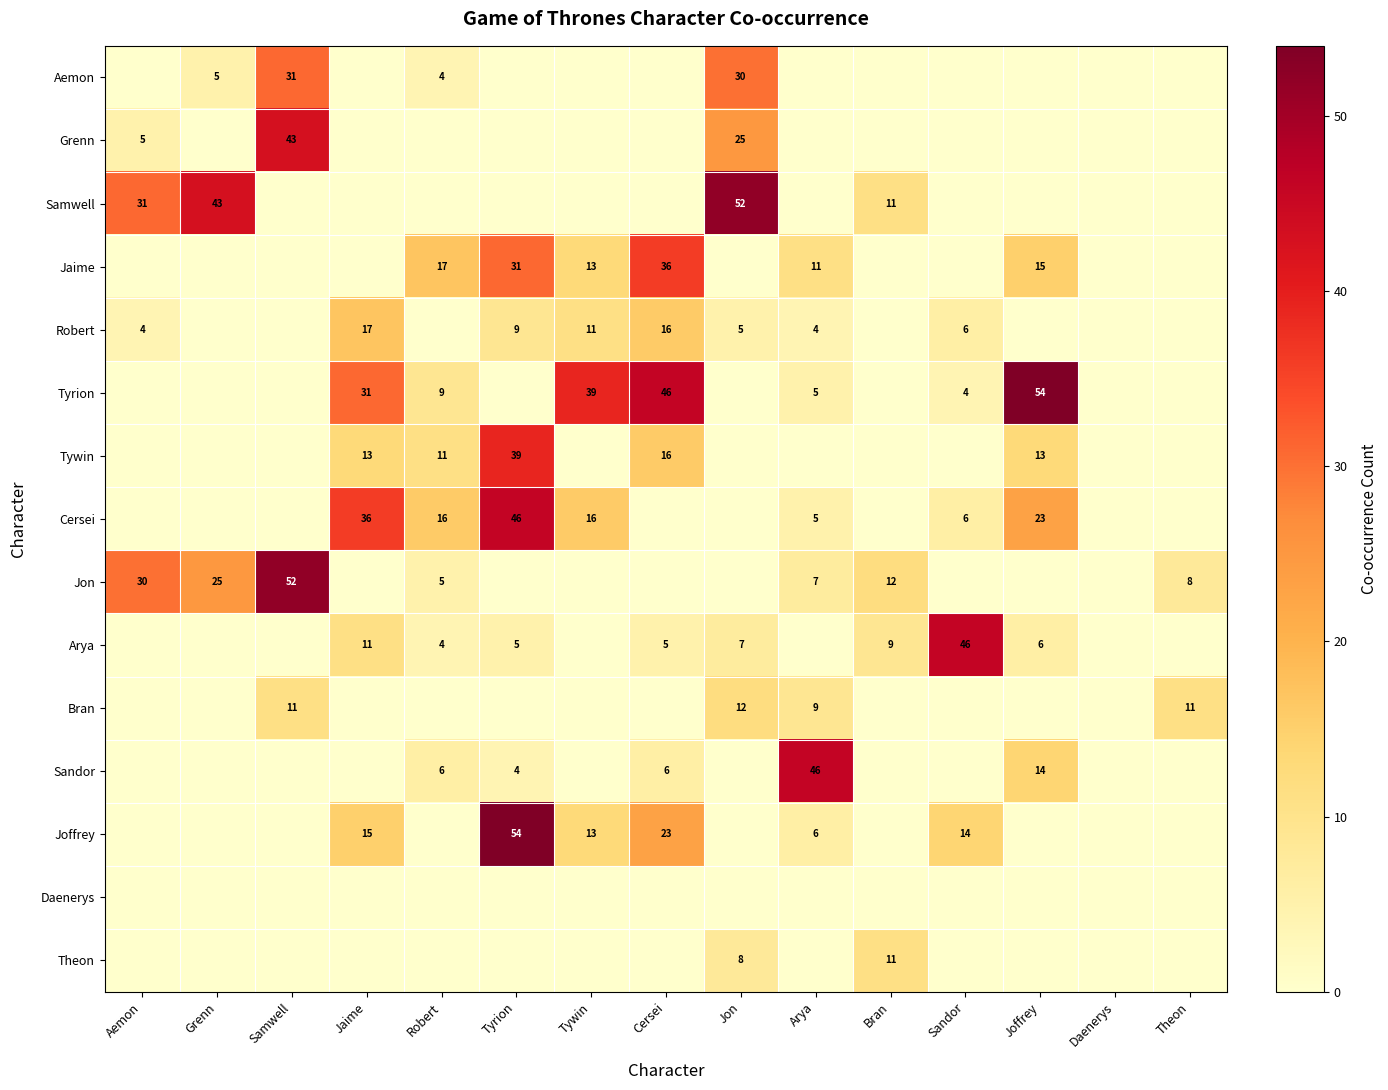

Is it true that Bran equals 11 at Theon?

True